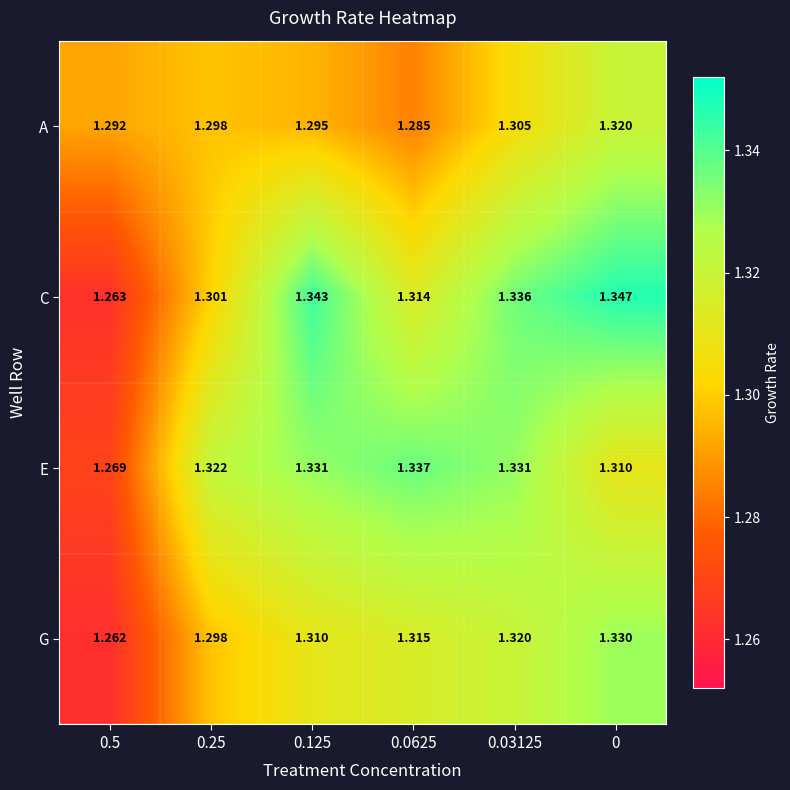

Rank the series by their maximum value, from highest to lowest.

C, E, G, A